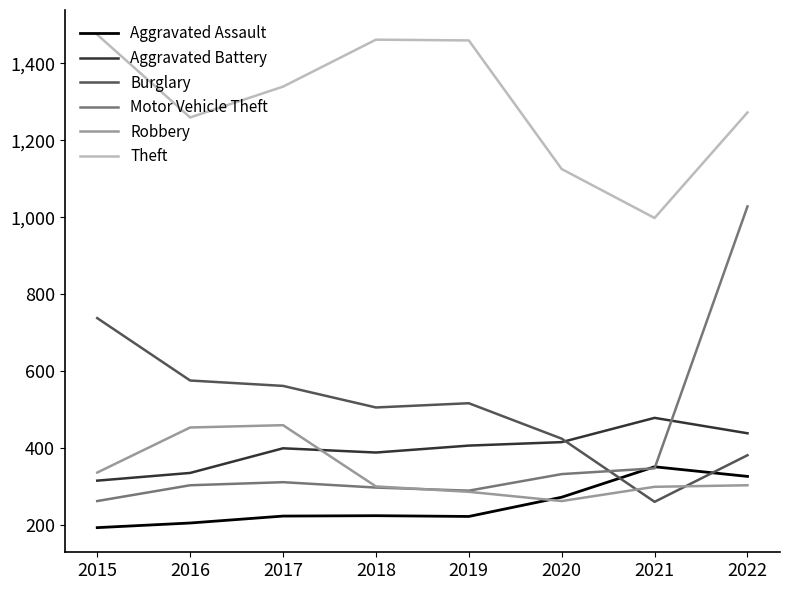

Does the chart have visible grid lines?

No